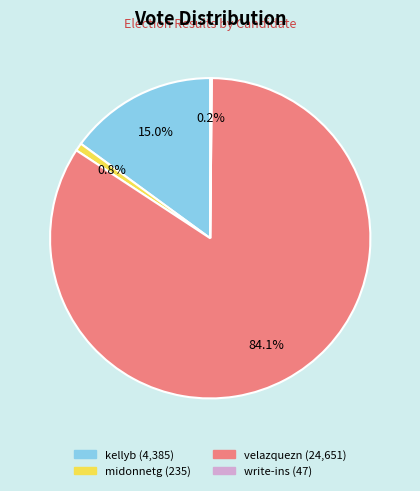

To the nearest percent, what is the difference between the largest and smallest slice percentages?

84%